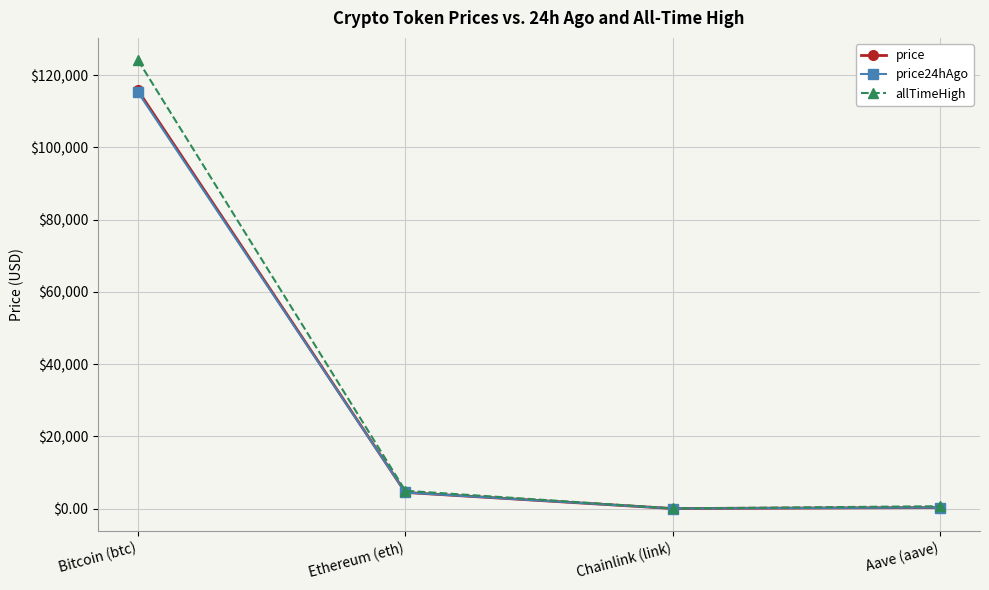

What is the total value across all series at Aave (aave)?

1257.5